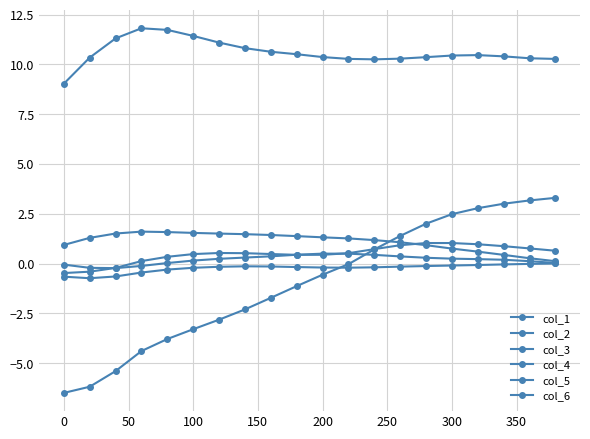

What is the maximum value for col_3?

11.8